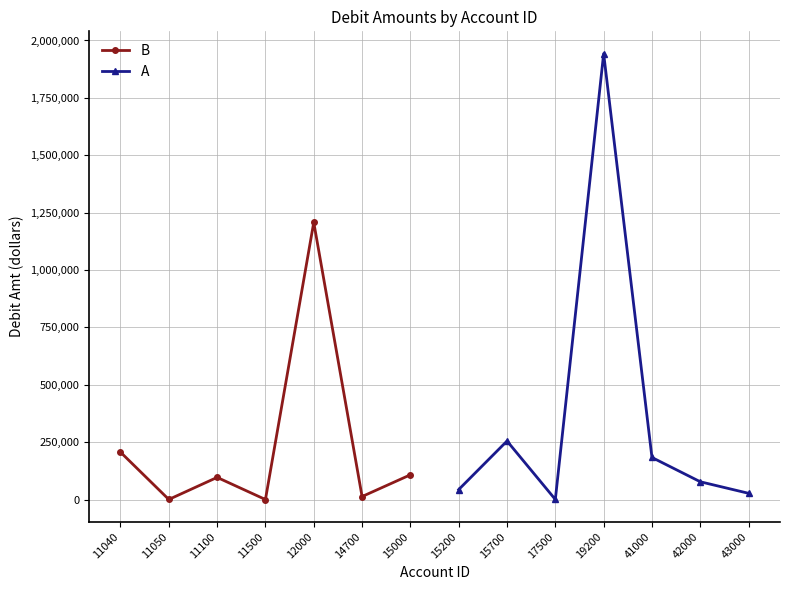

Which series has the widest spread of values?

A